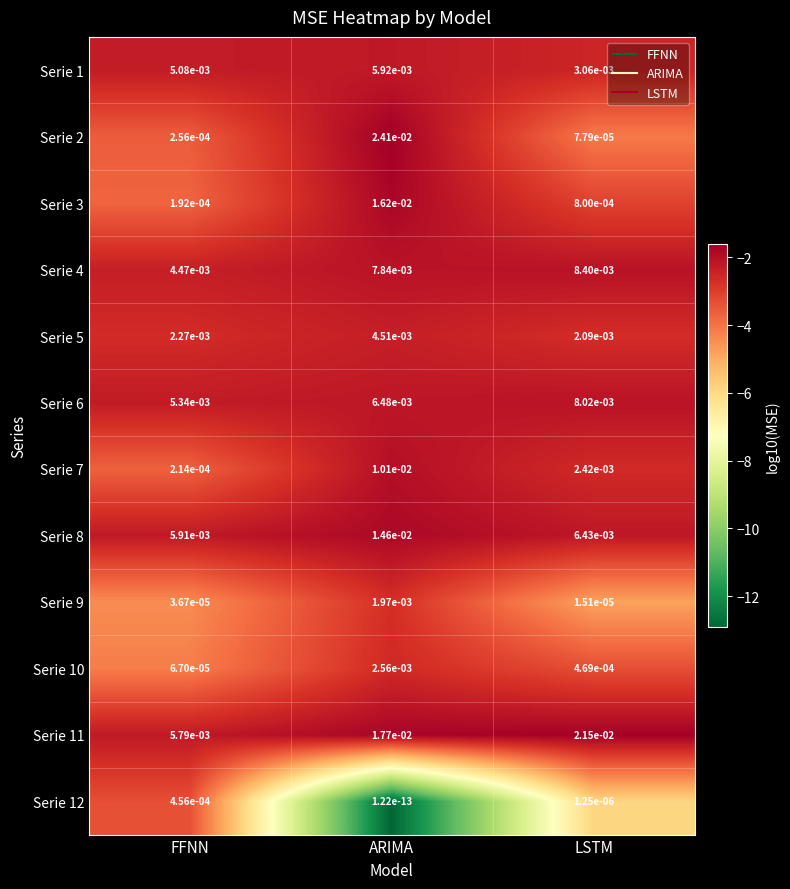

Is the value of Serie 4 at ARIMA greater than the value of Serie 5 at ARIMA?

Yes